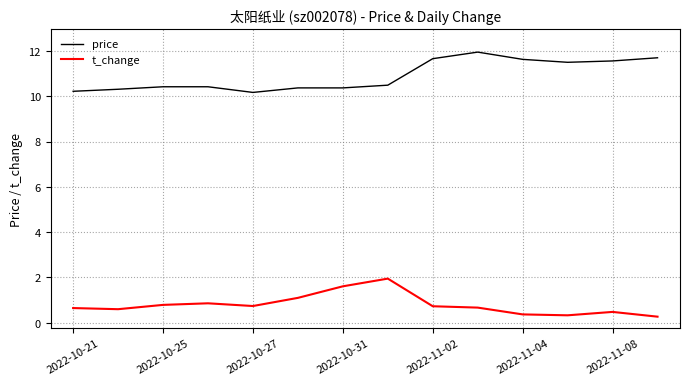

List the series in order of their peak value, highest first.

price, t_change